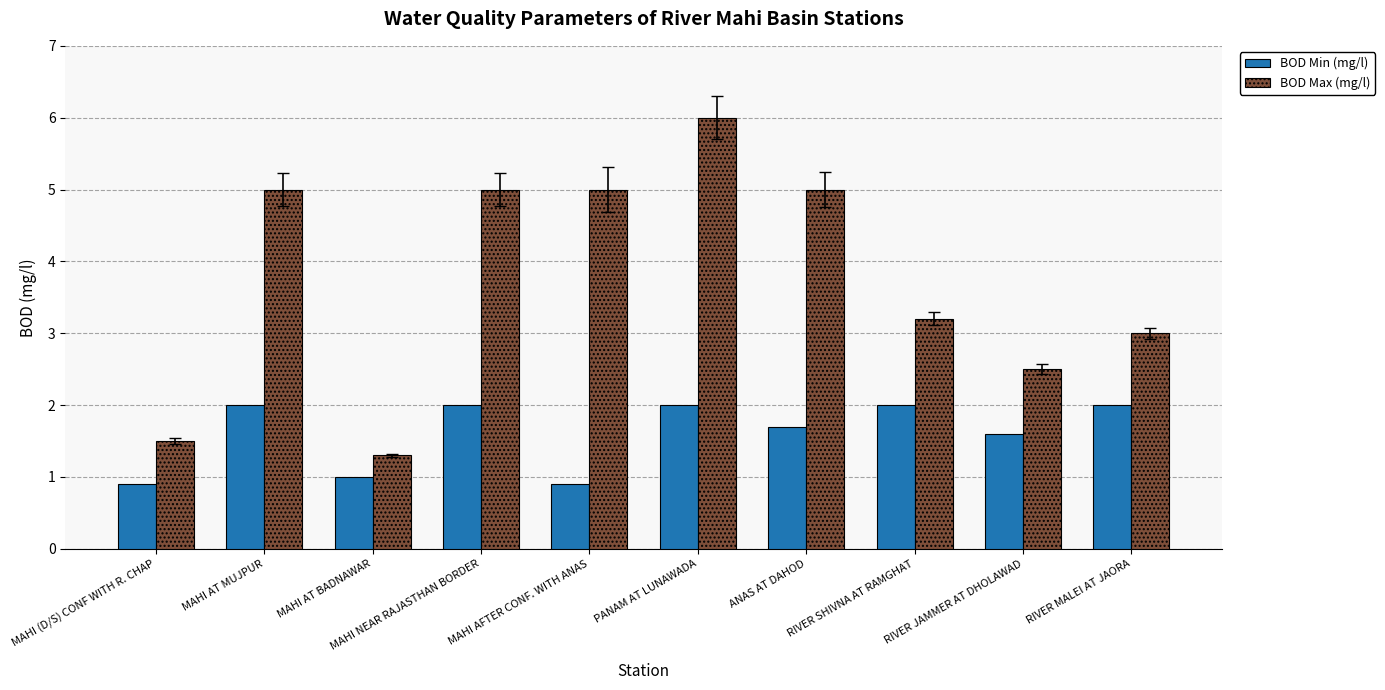

Read the BOD Max (mg/l) value at RIVER JAMMER AT DHOLAWAD.

2.5